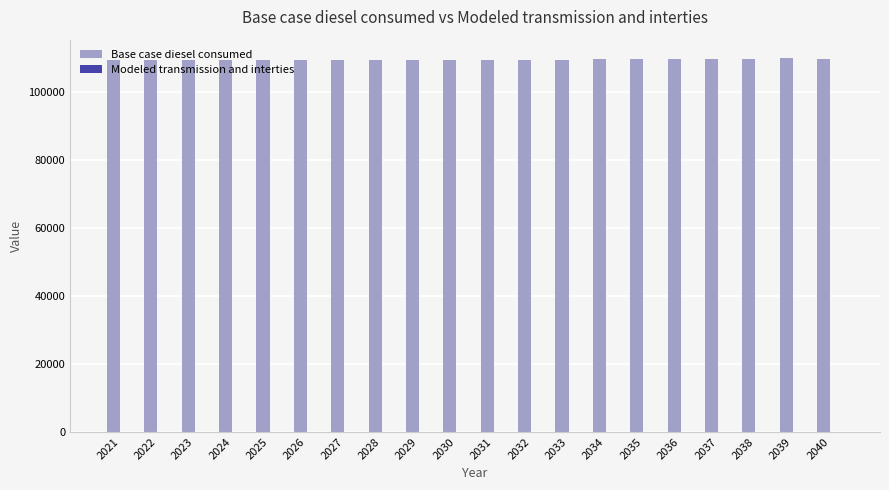

What is the value of the 7th bar from the left?

109581.3